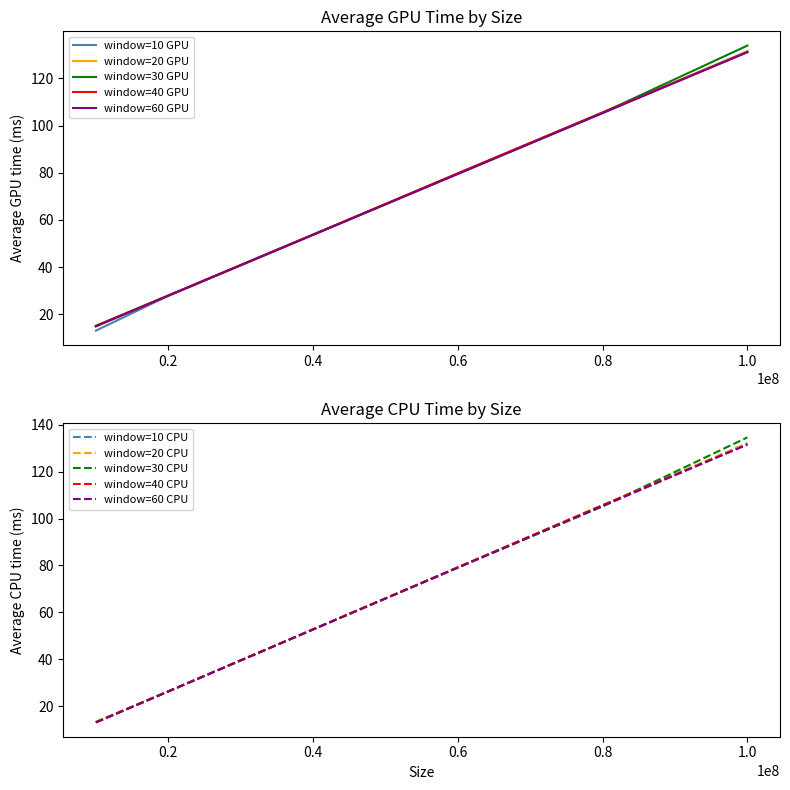

What is the difference between the second highest and minimum values in the average_cpu series?

118.9